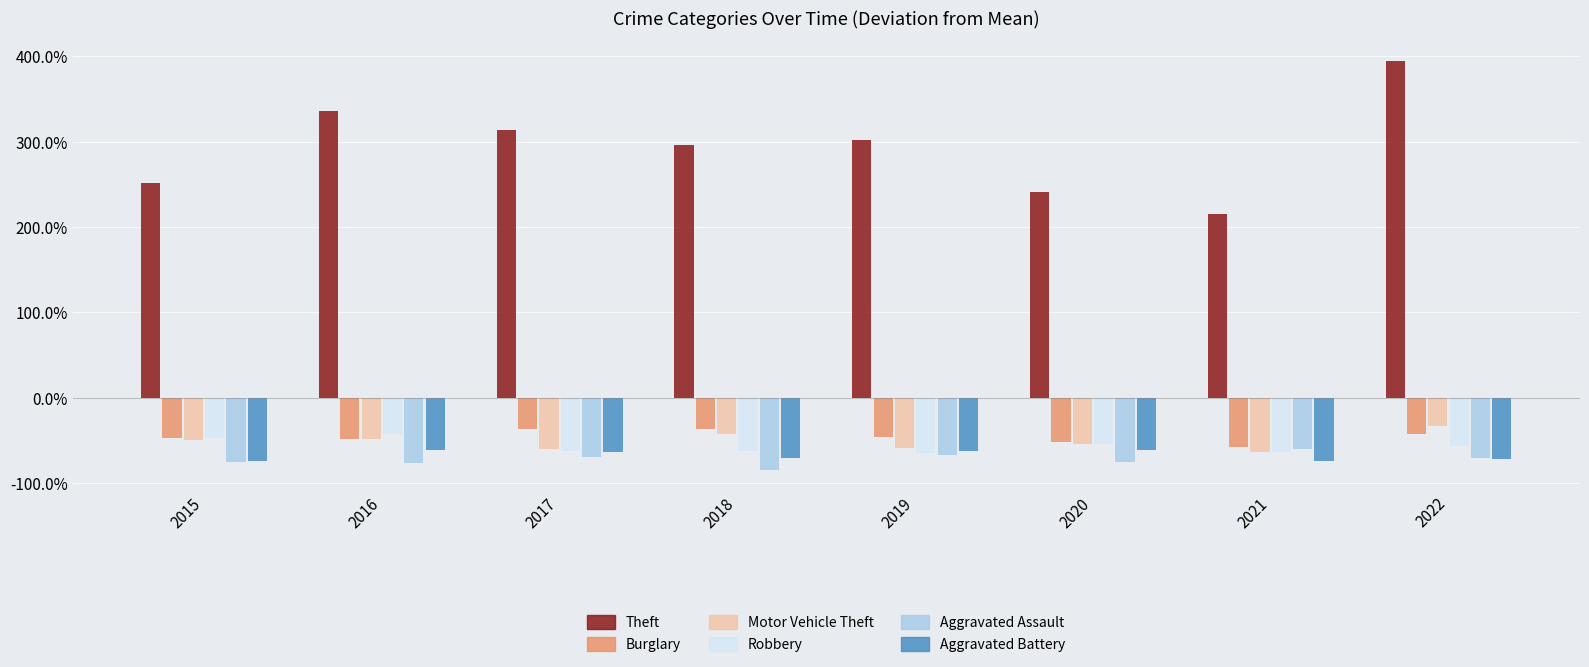

Which category has the highest value in the Theft series?

2022